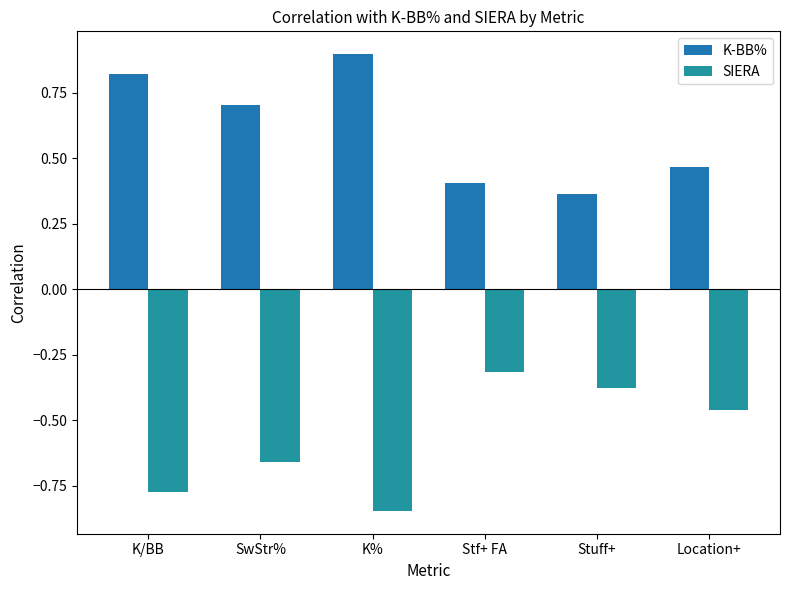

What is the label of the 5th bar from the right?

SwStr%